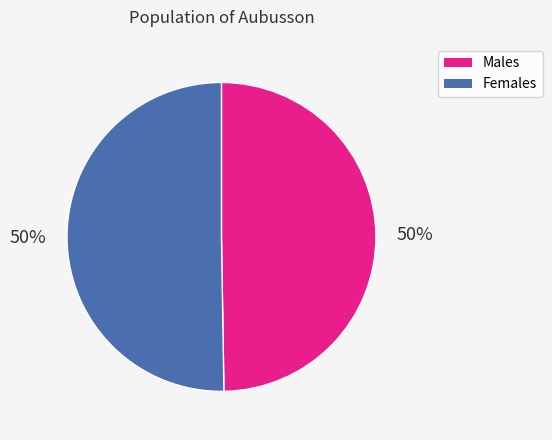

Is it true that Females is 64% of the pie?

False